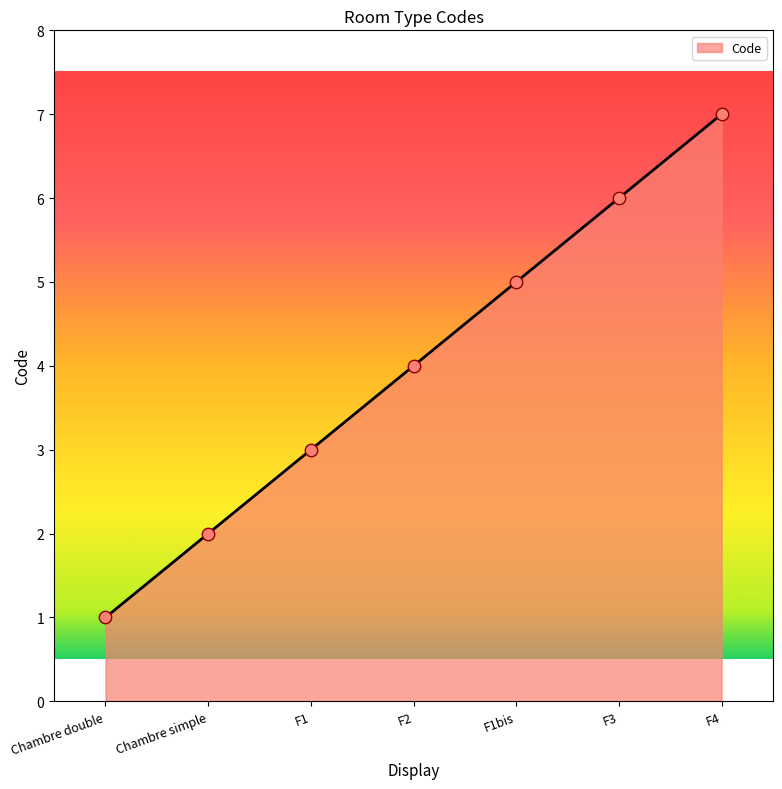

What is the change in value from F2 to F4?

+3